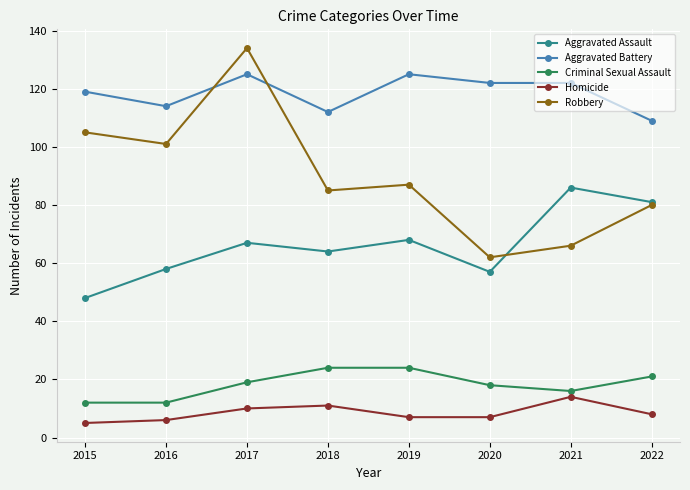

Read the Robbery value at 2018.

85